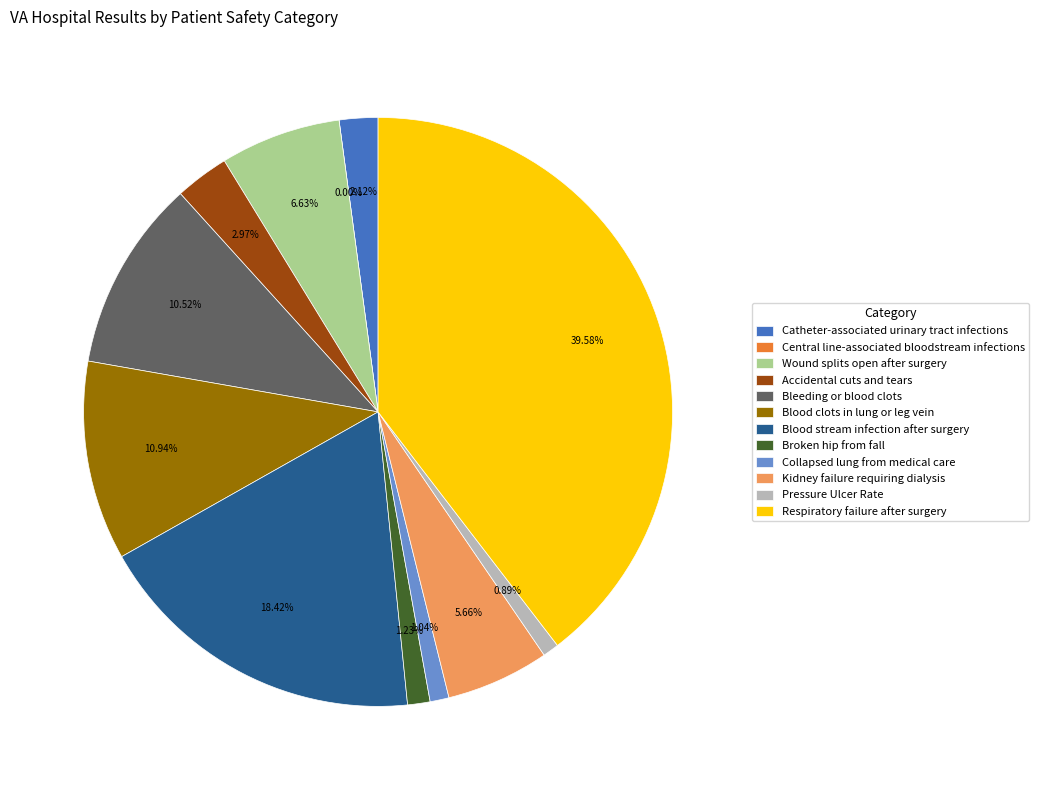

Which category has the biggest portion of the pie?

Respiratory failure after surgery